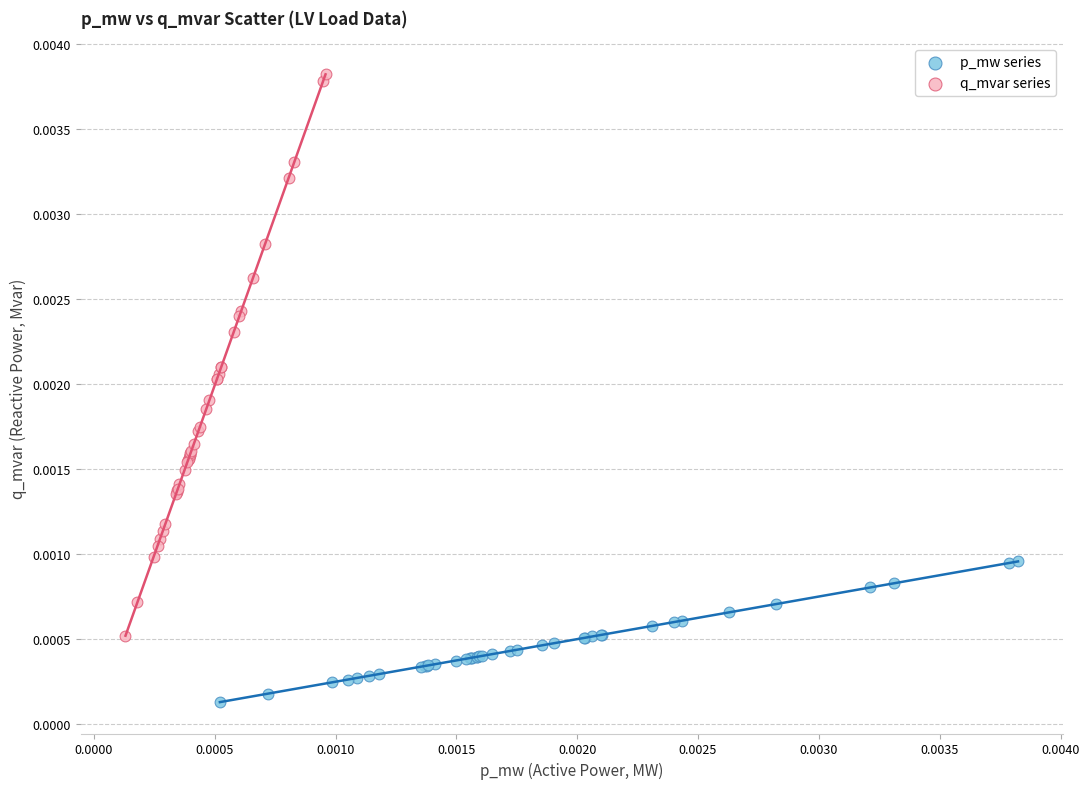

Which series has the largest Y range (max minus min)?

q_mvar series